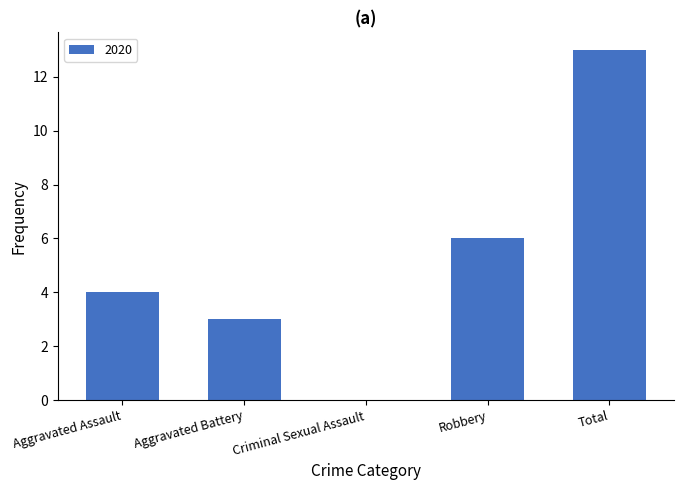

The chart shows a value of 13 at Total. True or false?

True